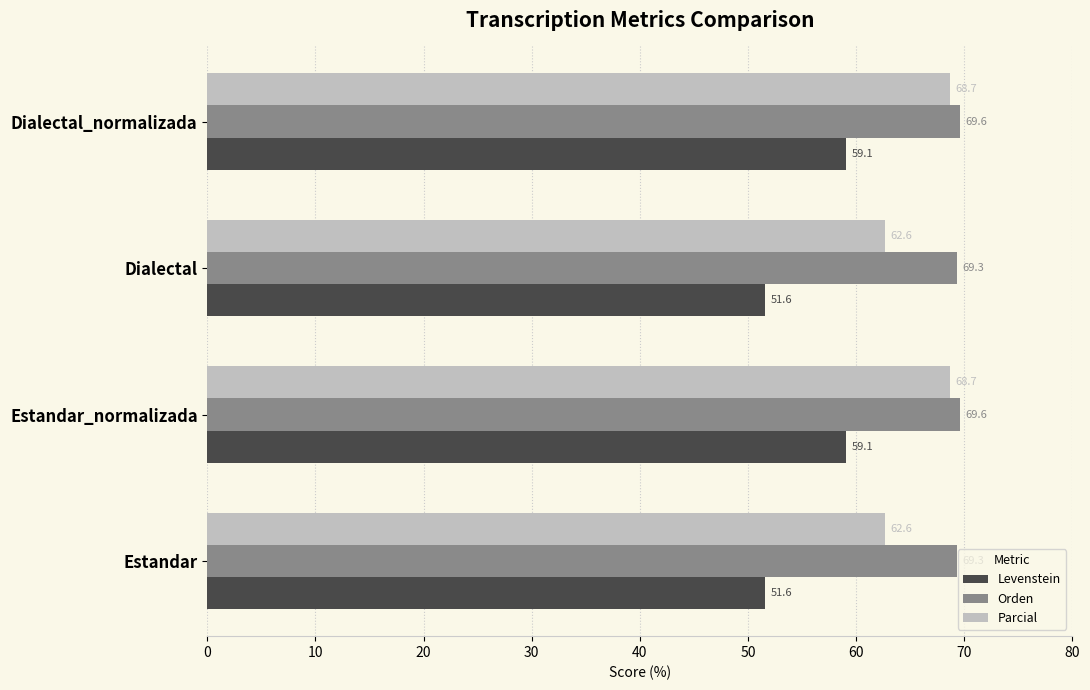

What is the average value of the Orden series?

69.5